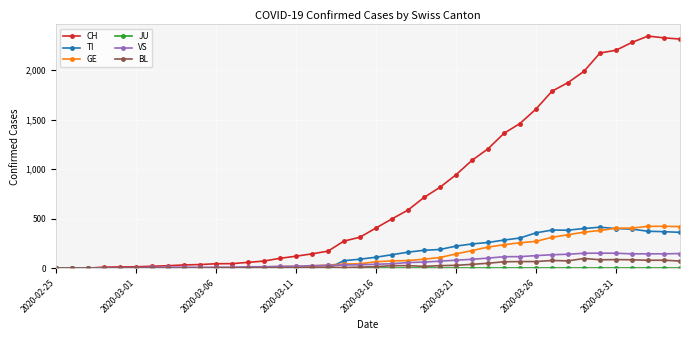

What is the maximum value shown in the chart?

2345